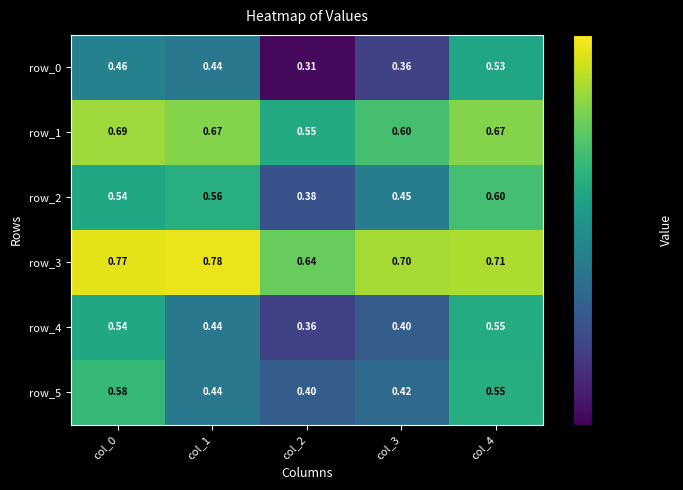

What value does the row_2 series have at col_4?

0.6